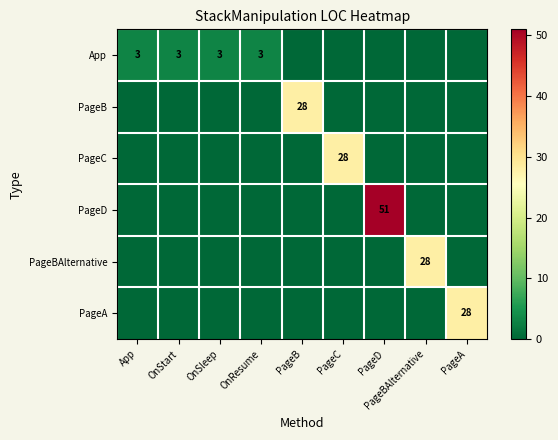

Which category has the highest value across all series?

PageD